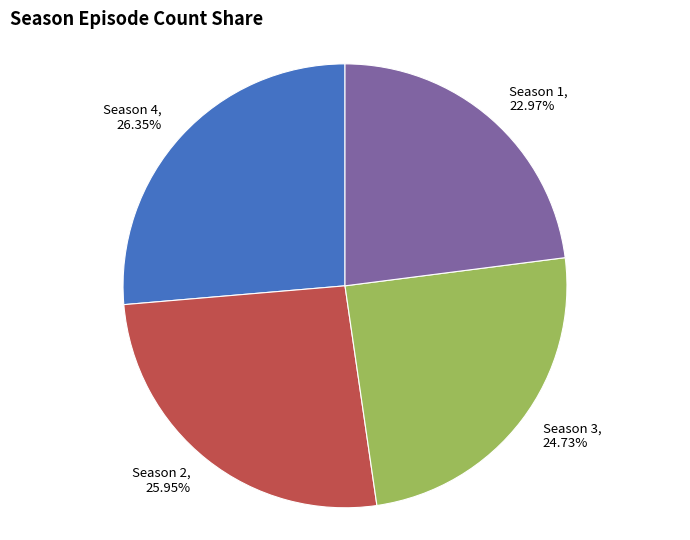

Does any single category account for the majority?

No